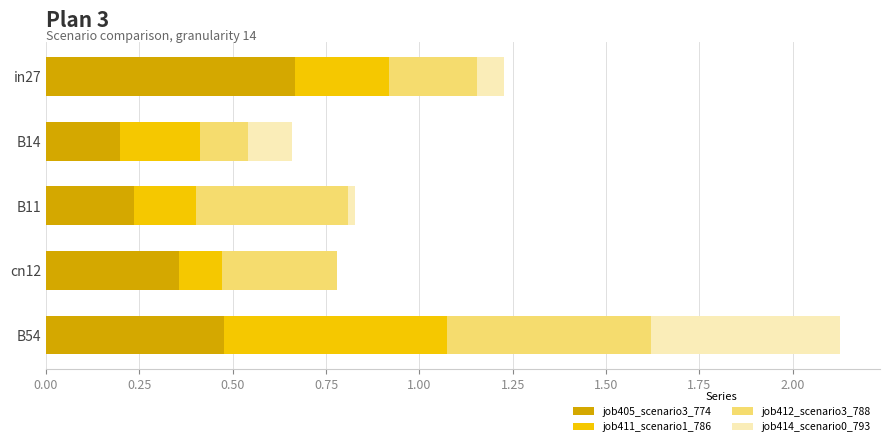

Which category has the highest value in the job405_scenario3_774 series?

in27